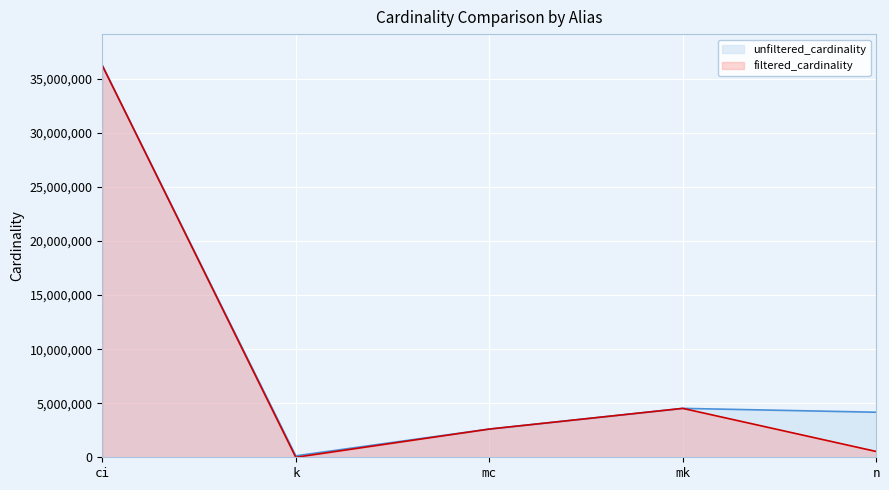

What is the total value across all series at mc?

5218258